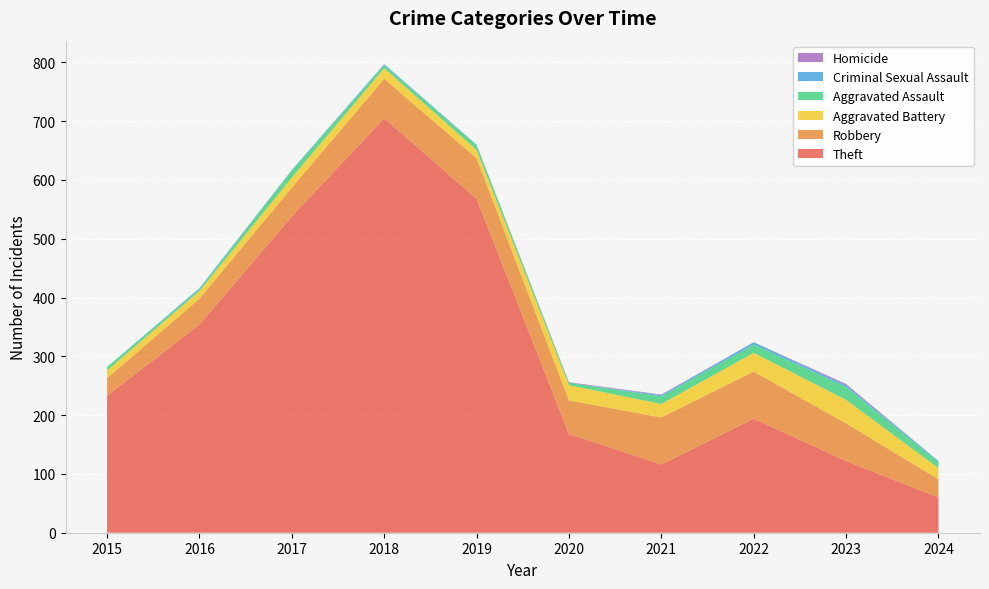

Reading left to right, extract all data points from this chart.

Theft: 2015=233	2016=354	2017=538	2018=705	2019=568	2020=168	2021=116	2022=194	2023=122	2024=60
Robbery: 2015=30	2016=44	2017=49	2018=67	2019=69	2020=57	2021=80	2022=80	2023=64	2024=31
Aggravated Battery: 2015=13	2016=13	2017=17	2018=18	2019=14	2020=26	2021=23	2022=32	2023=40	2024=19
Aggravated Assault: 2015=6	2016=3	2017=12	2018=5	2019=8	2020=4	2021=13	2022=14	2023=22	2024=10
Criminal Sexual Assault: 2015=0	2016=2	2017=1	2018=2	2019=1	2020=0	2021=2	2022=4	2023=3	2024=2
Homicide: 2015=0	2016=0	2017=0	2018=0	2019=0	2020=1	2021=1	2022=0	2023=2	2024=0